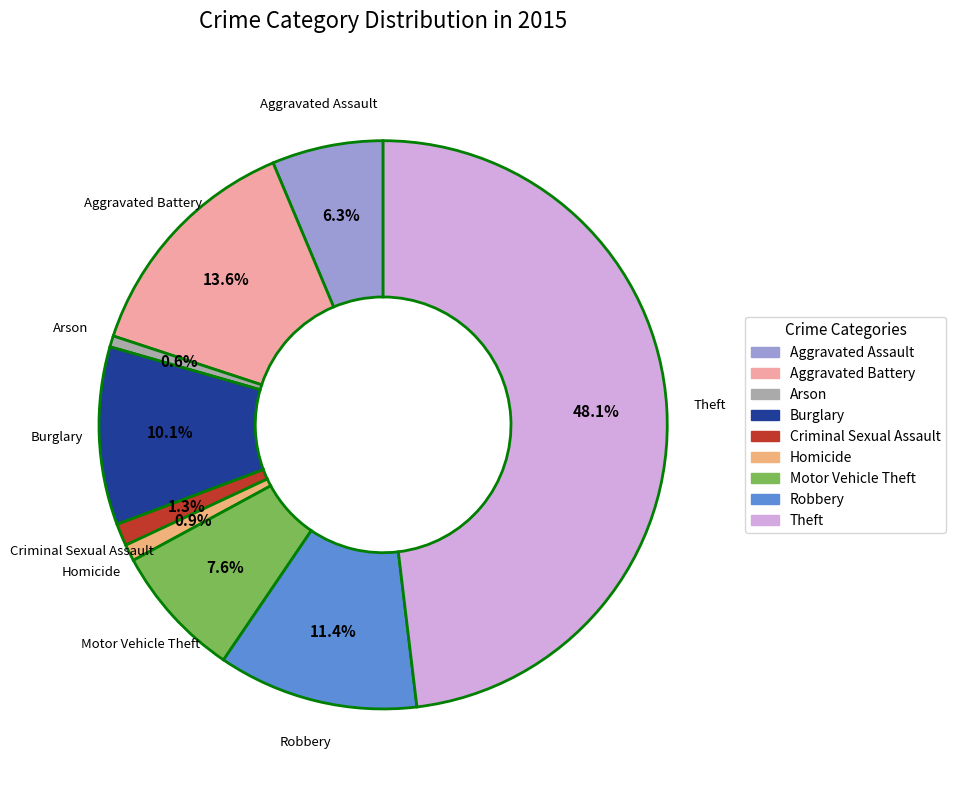

What is the largest slice in the pie chart?

Theft